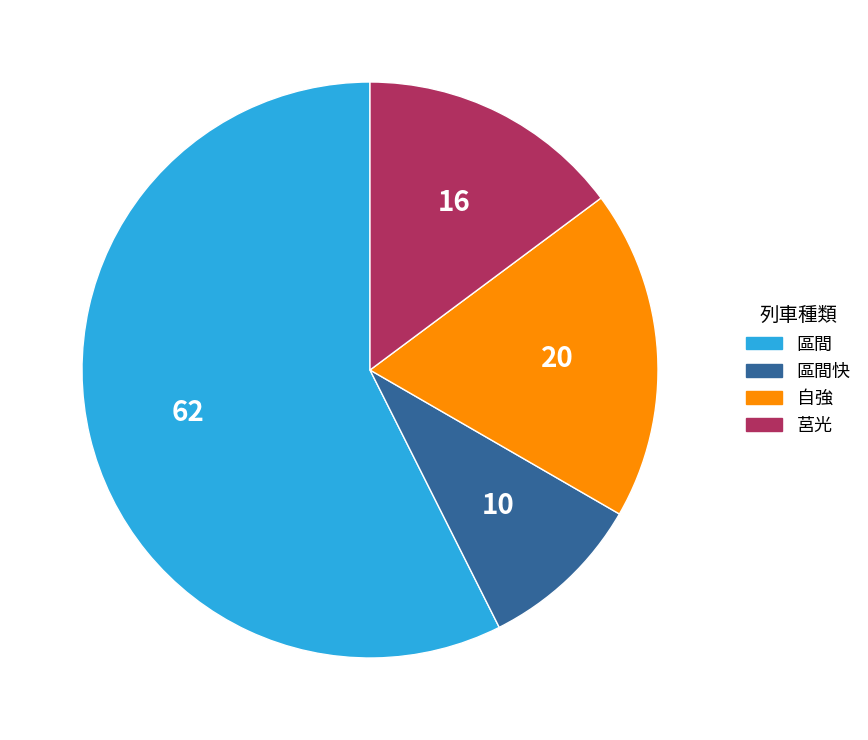

Does any single category account for the majority?

Yes